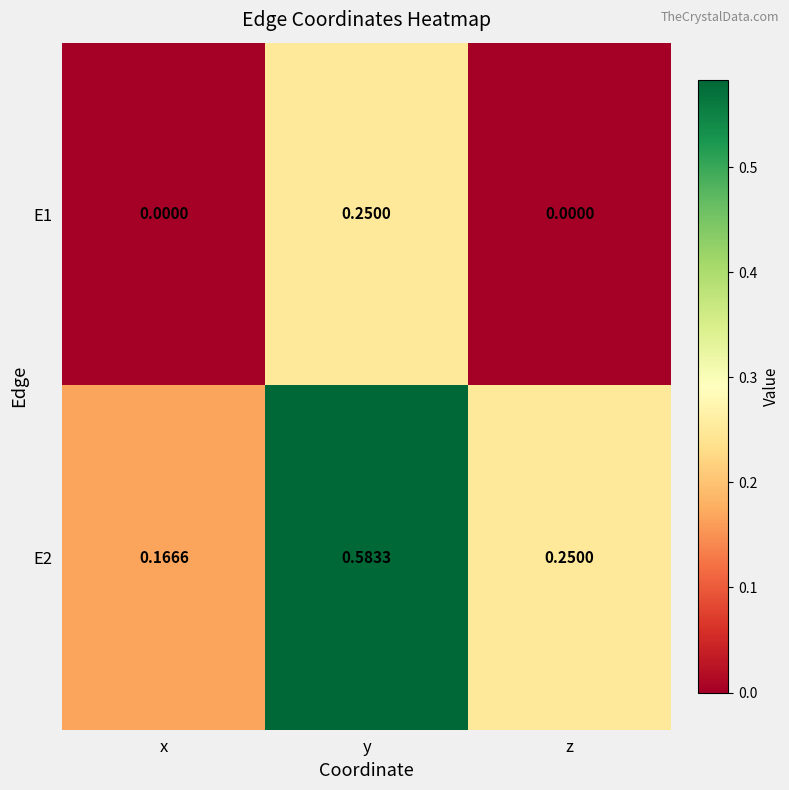

Which category has the highest value across all series?

y